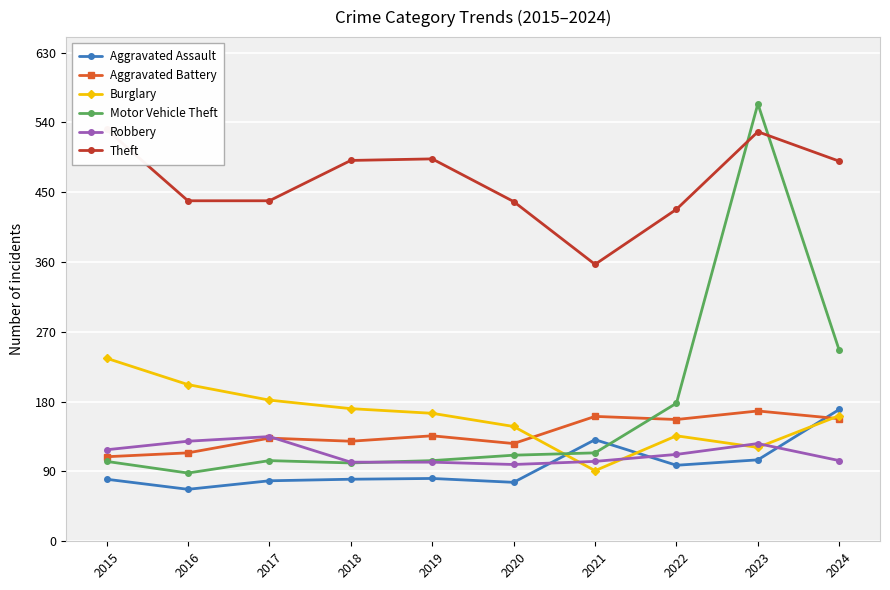

What is the sum of all Aggravated Assault values?

966